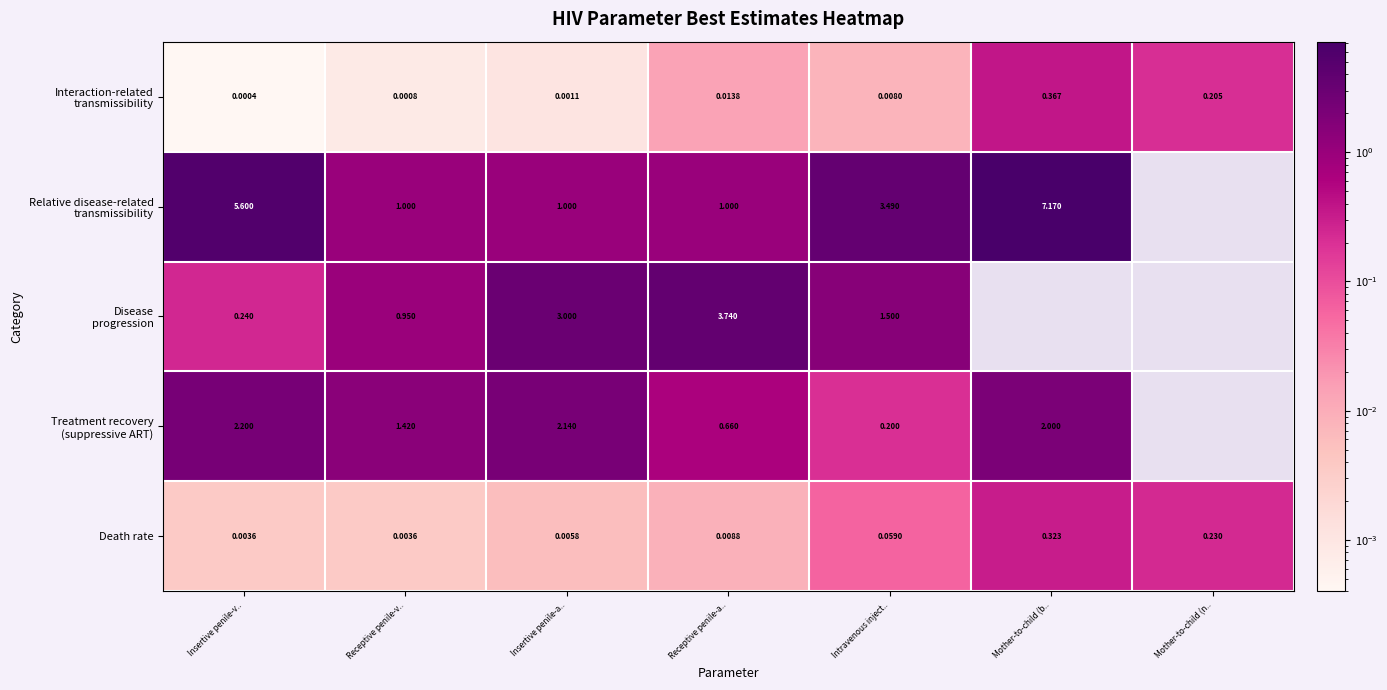

Where is Disease progression nearest to the value 1?

Receptive penile-v..